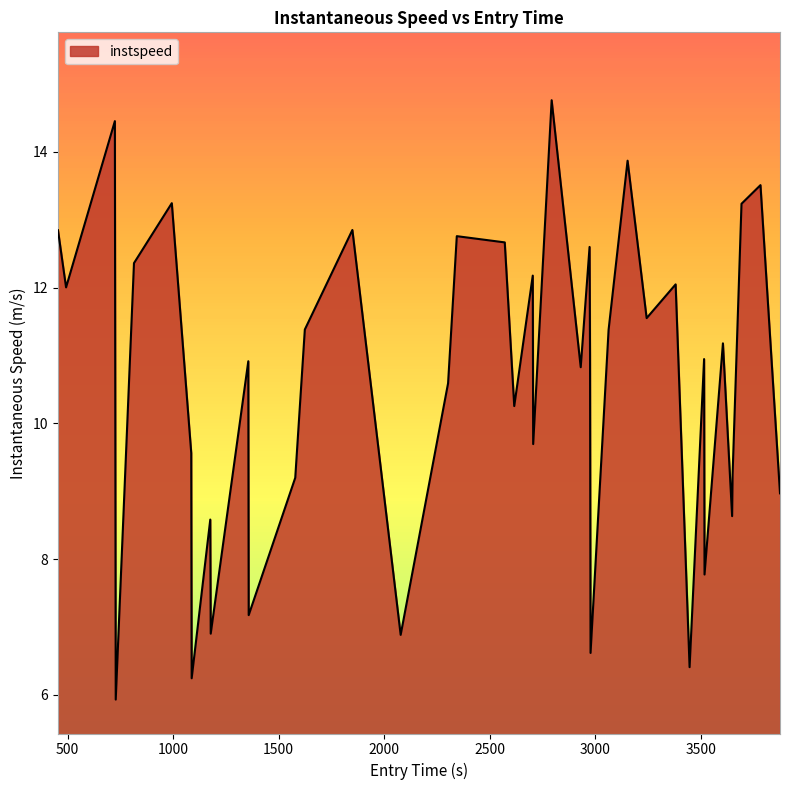

What is the minimum value shown in the chart?

5.9